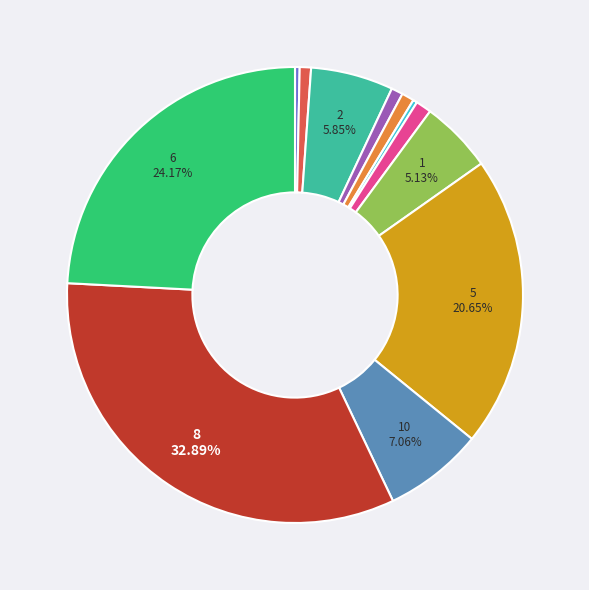

Does any single category account for the majority?

No